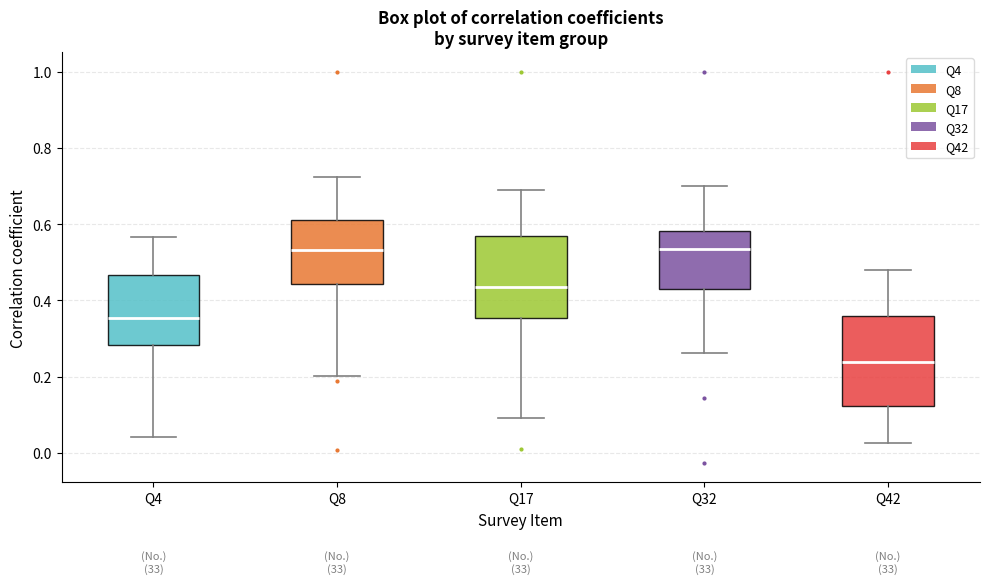

Which box has the lowest median line?

Q42